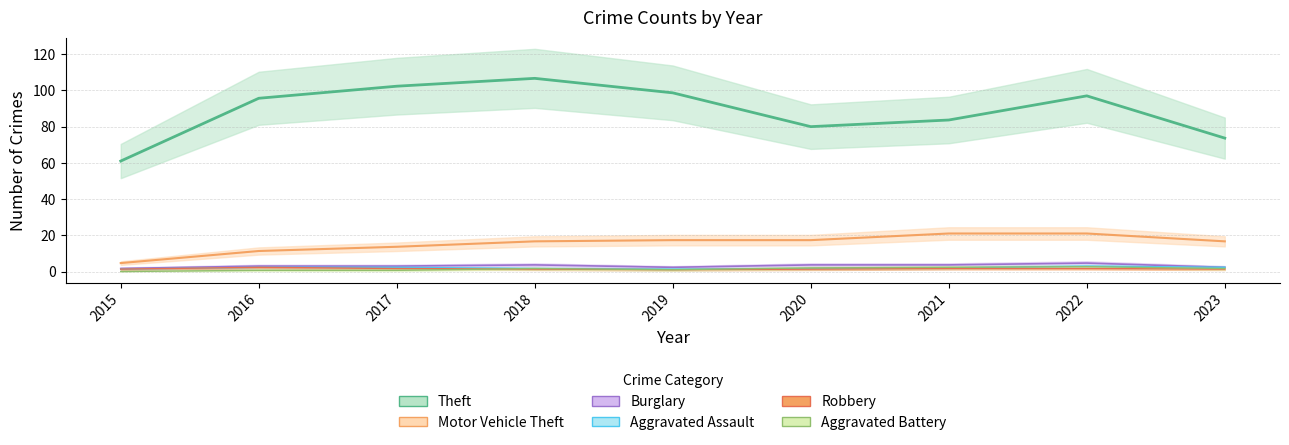

What is the value of the Burglary point at the 9th from the left?

2.3